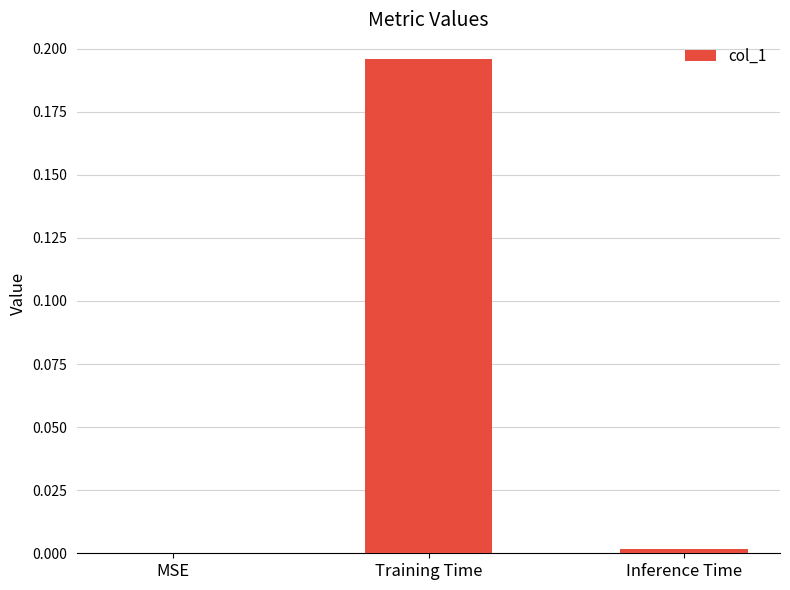

How many values are above zero?

2